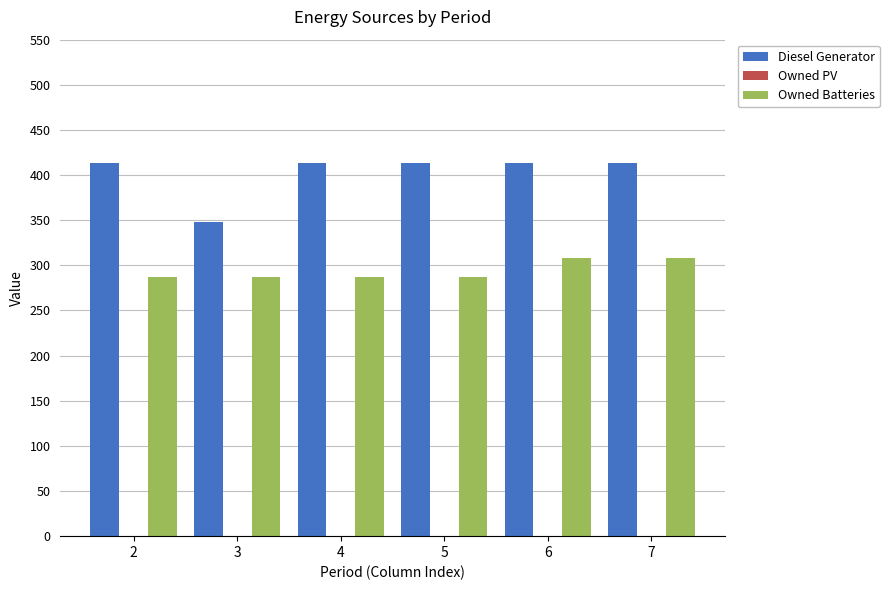

What is the difference between the maximum and minimum values in the Diesel Generator series?

65.0